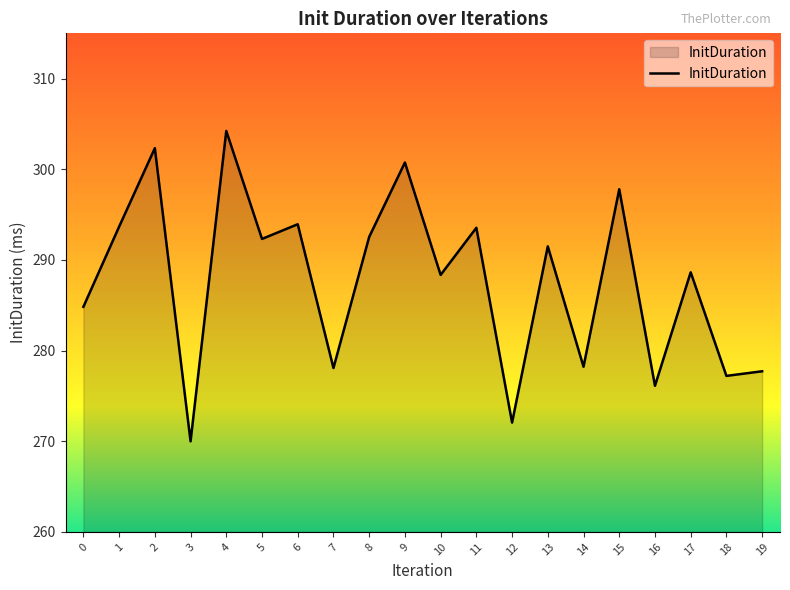

Is it true that the value at 16 is 452.4?

False